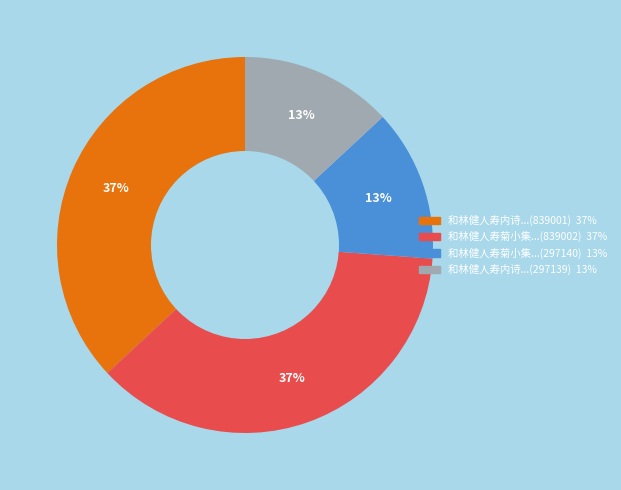

How many slices are in this pie chart?

4